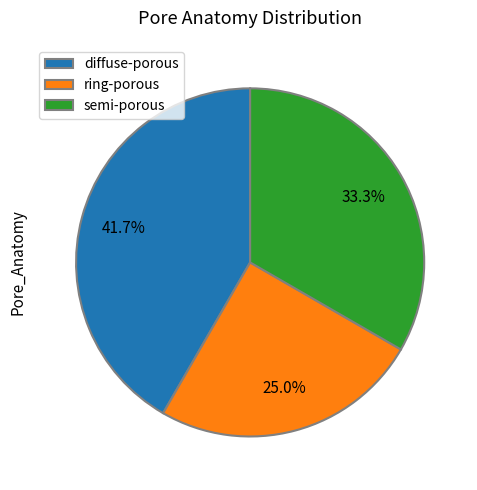

To the nearest percent, what is the difference between the semi-porous and ring-porous slice percentages?

8%